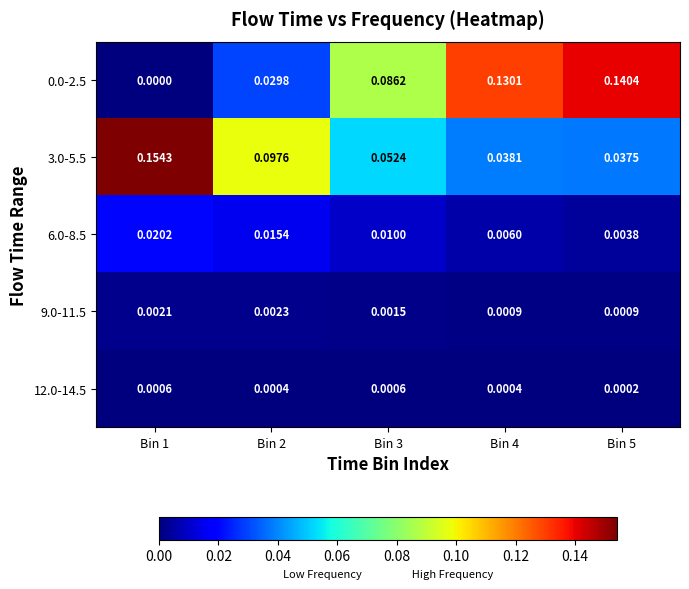

Is the value of 0.0-2.5 at Bin 5 greater than the value of 12.0-14.5 at Bin 5?

Yes